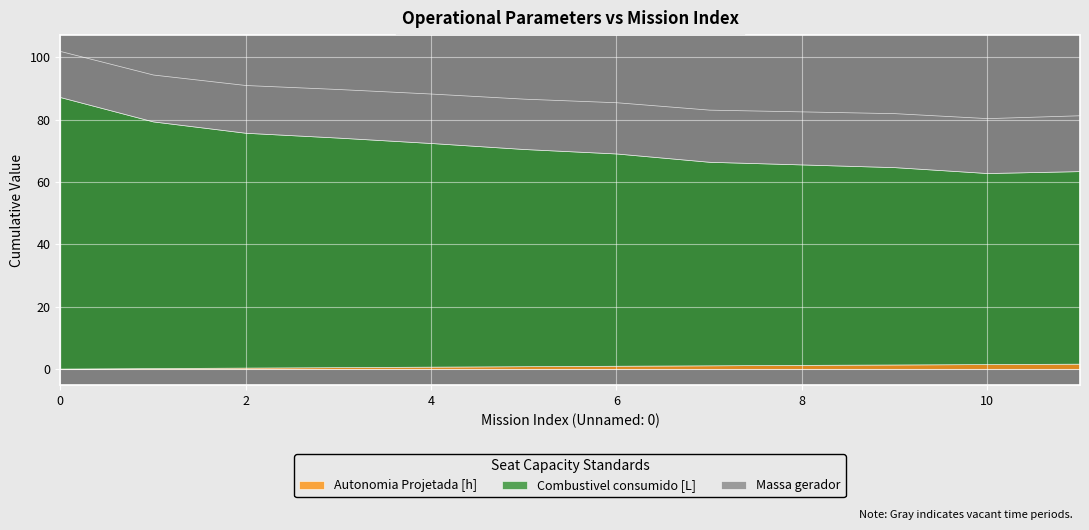

How many values in the Combustivel consumido [L] series are below 69?

6